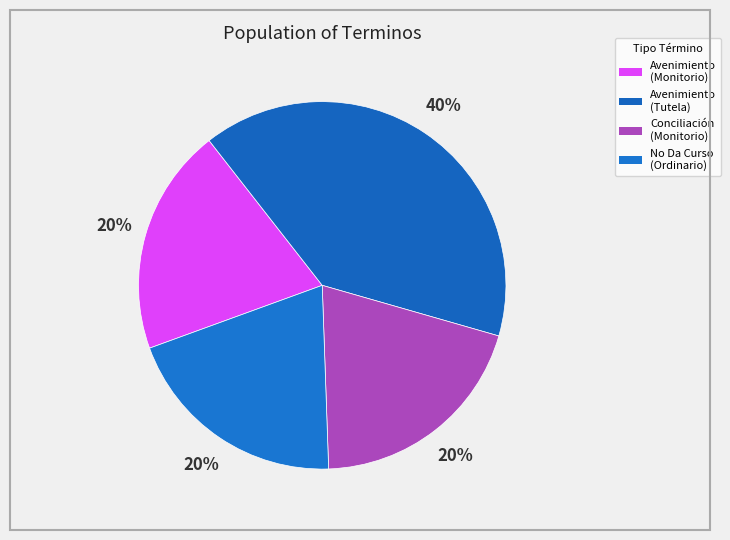

Count the number of slices in the pie.

4